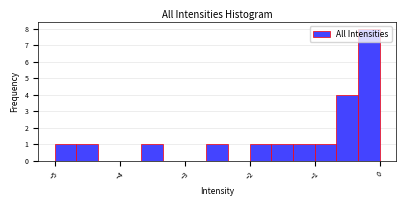

Read against the x-axis, roughly where is the centre of the tallest bar?

-0.2